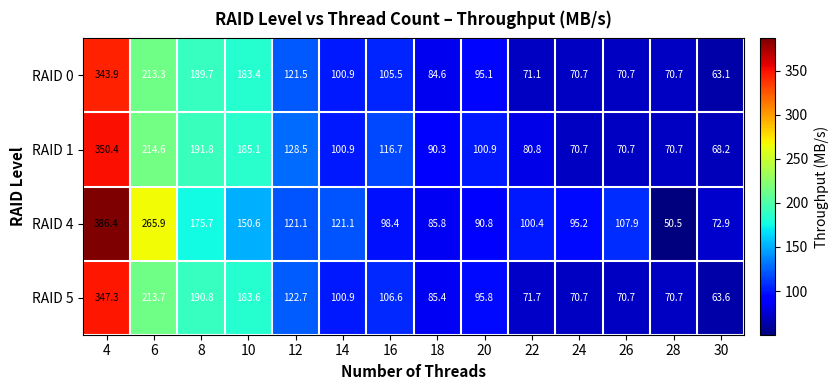

At which label does RAID 4 first exceed 107?

4